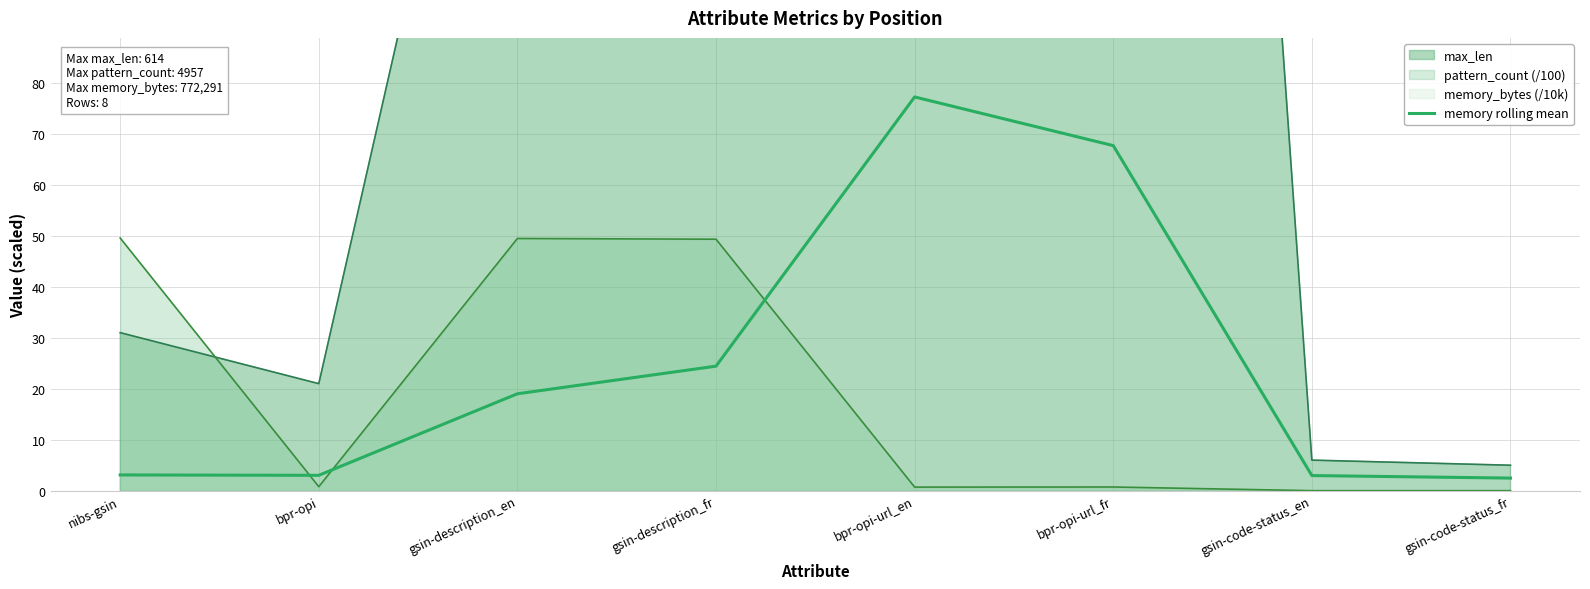

Where is the first local maximum?

bpr-opi-url_en